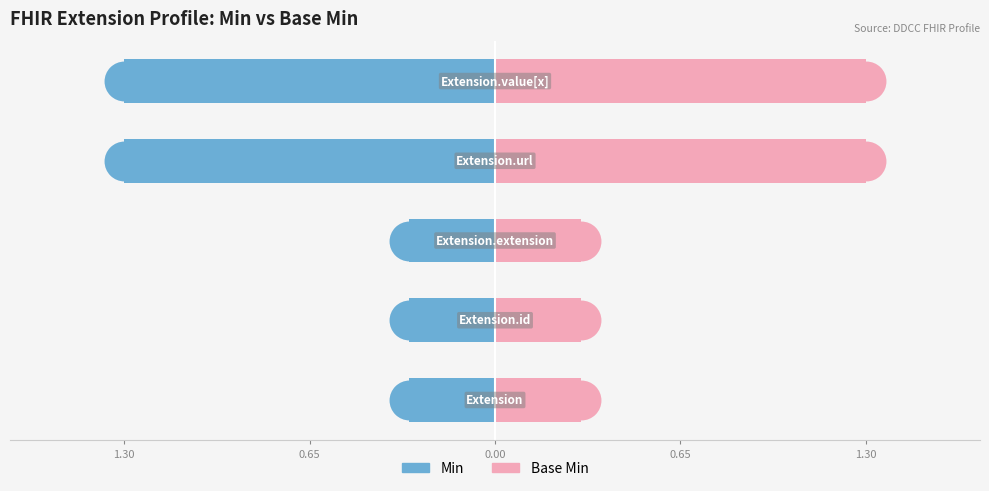

Which series contains the highest Y value?

Base Min